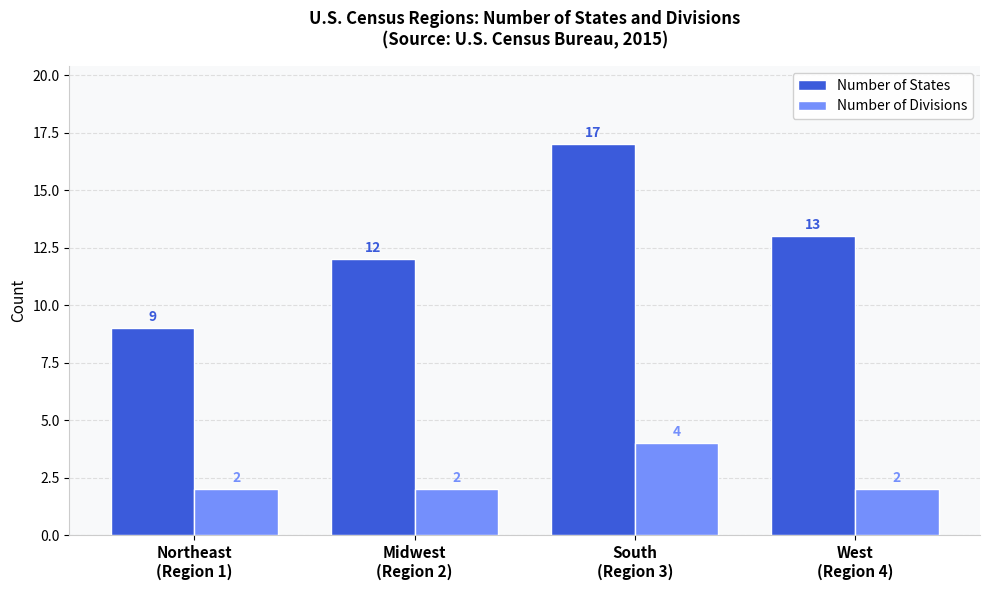

Rank the series by their maximum value, from lowest to highest.

Number of Divisions, Number of States